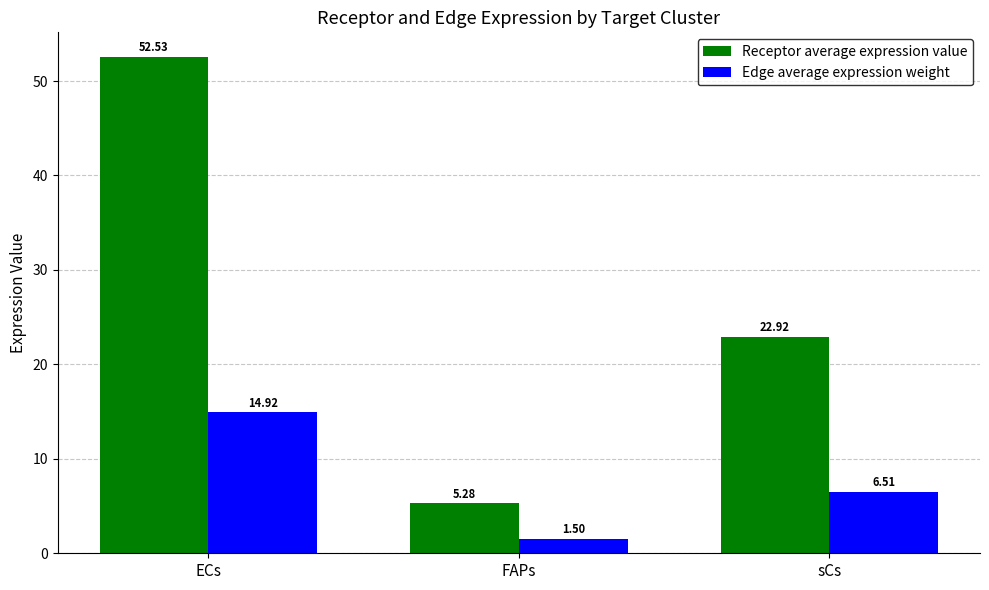

Are the bars horizontal?

No